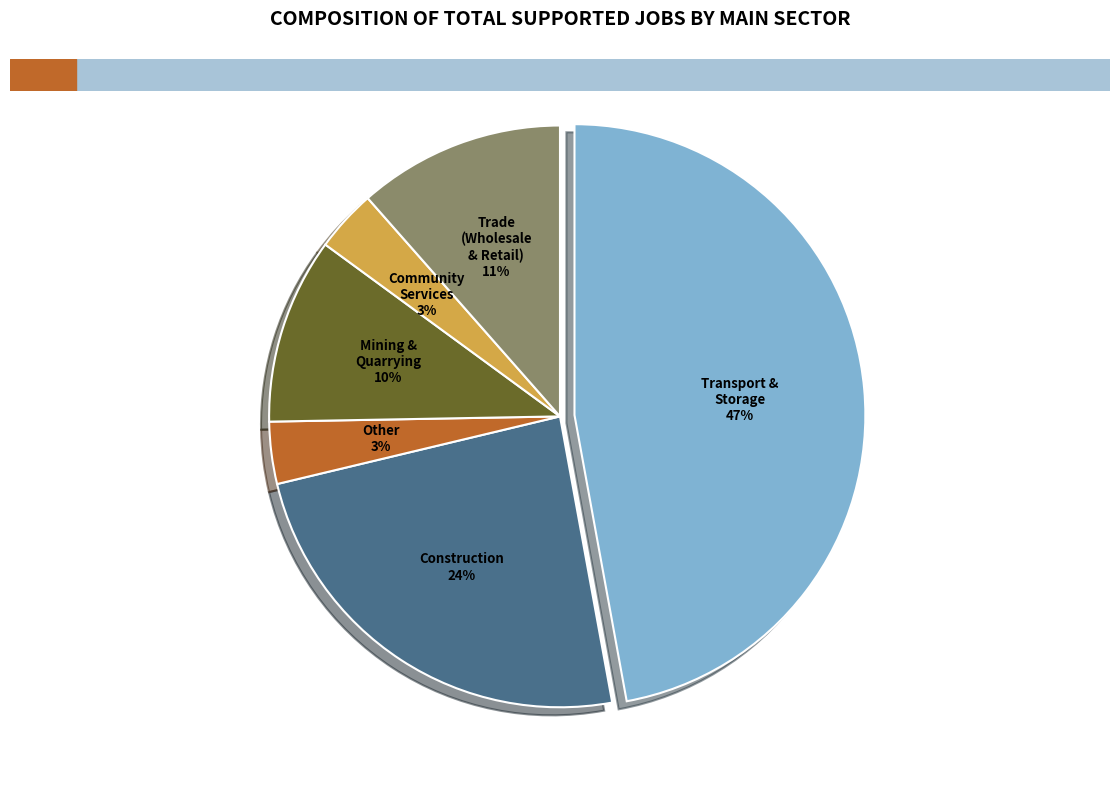

To the nearest percent, what is the average slice percentage?

17%